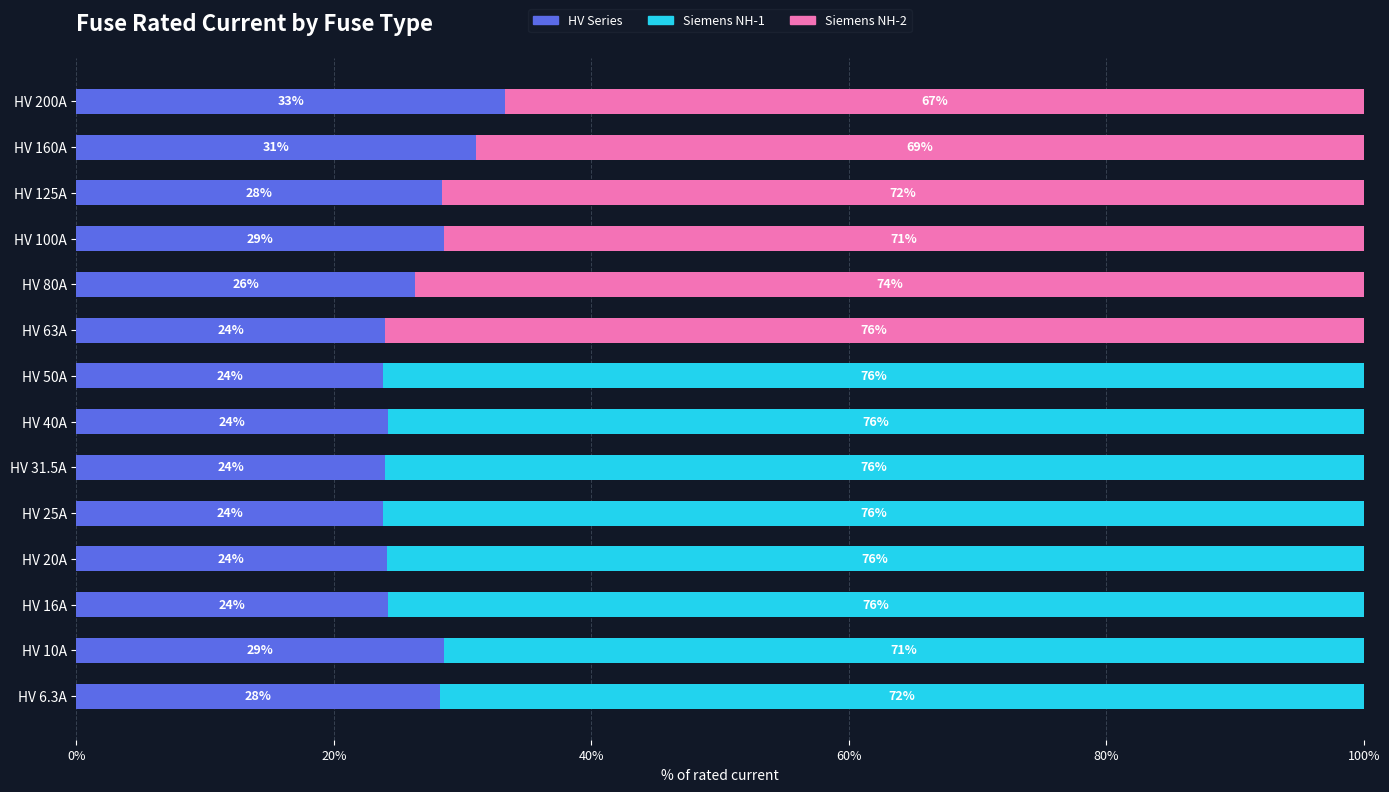

Is it true that HV Series equals 28.4 at HV 125A?

True